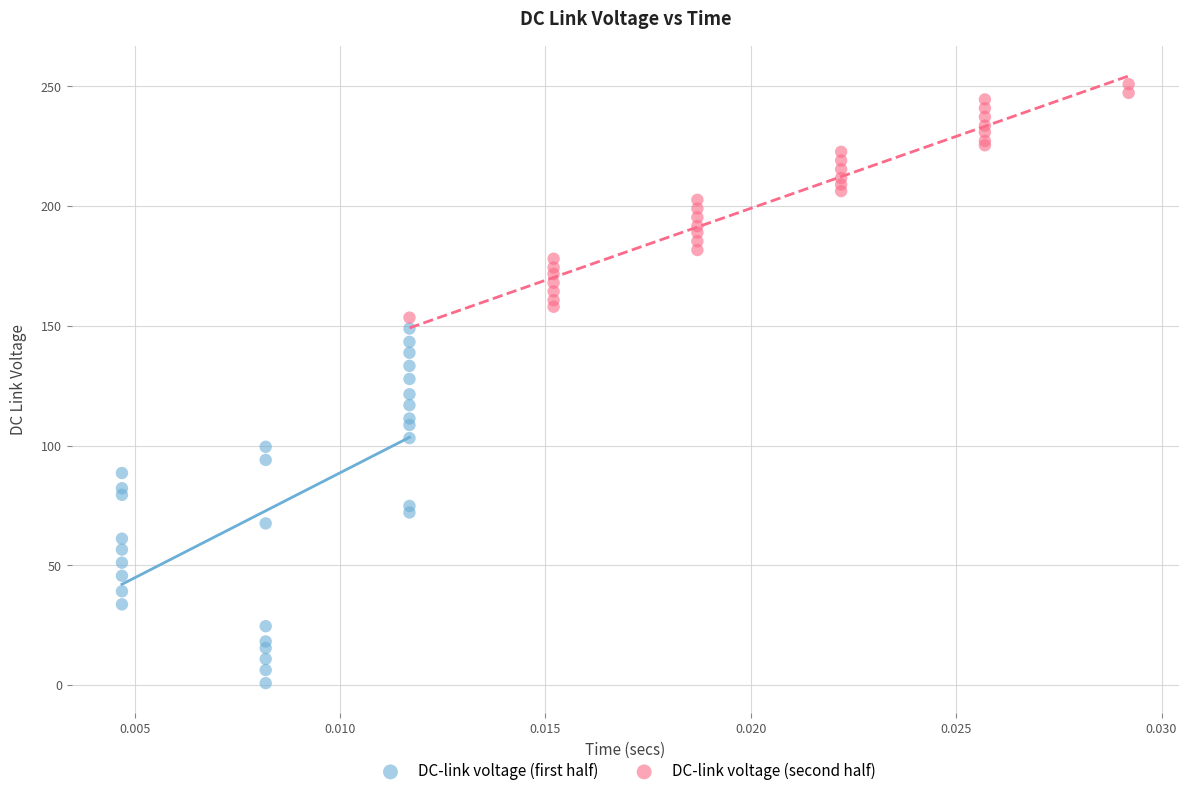

Which series contains the highest Y value?

DC-link voltage (second half)